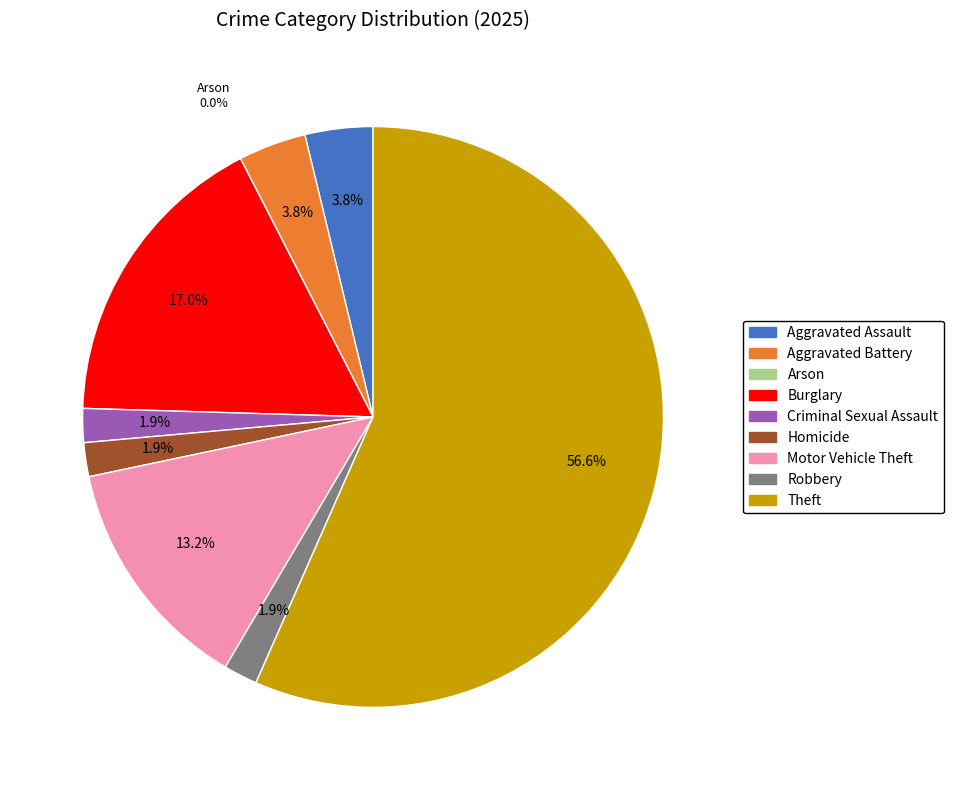

What percentage is the Homicide slice, to the nearest percent?

2%